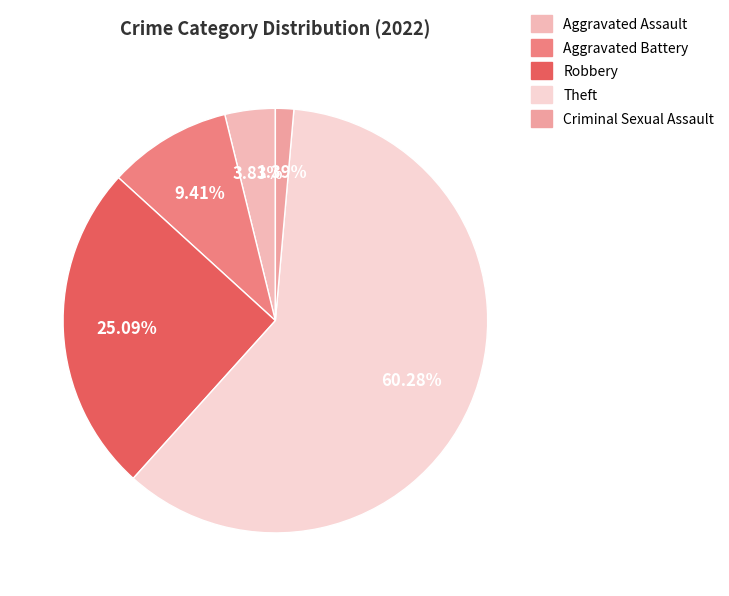

To the nearest percent, what portion does Theft represent?

60%